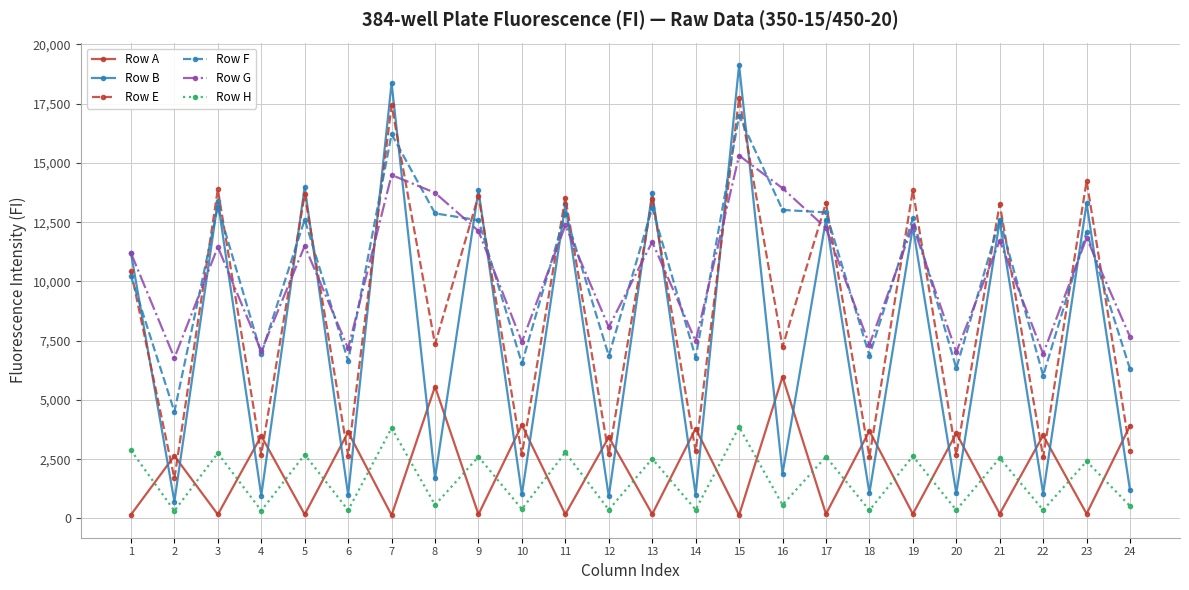

What is the difference between the Row G values at 13 and 18?

4334